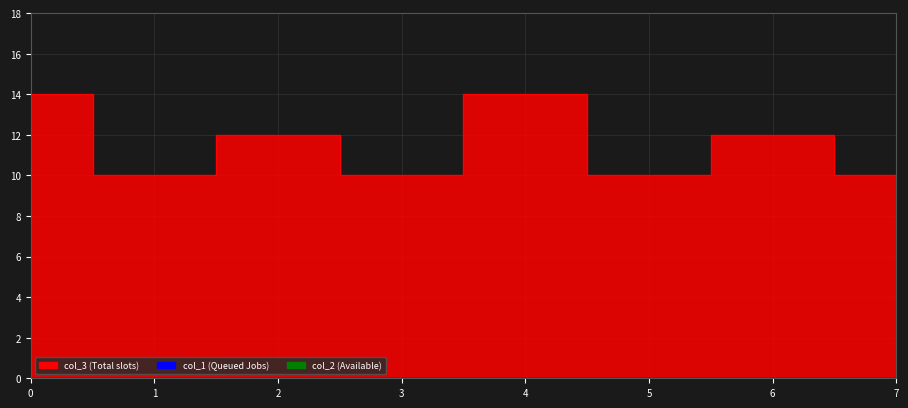

List the labels in order of col_2 value, smallest first.

0, 1, 2, 3, 4, 5, 6, 7